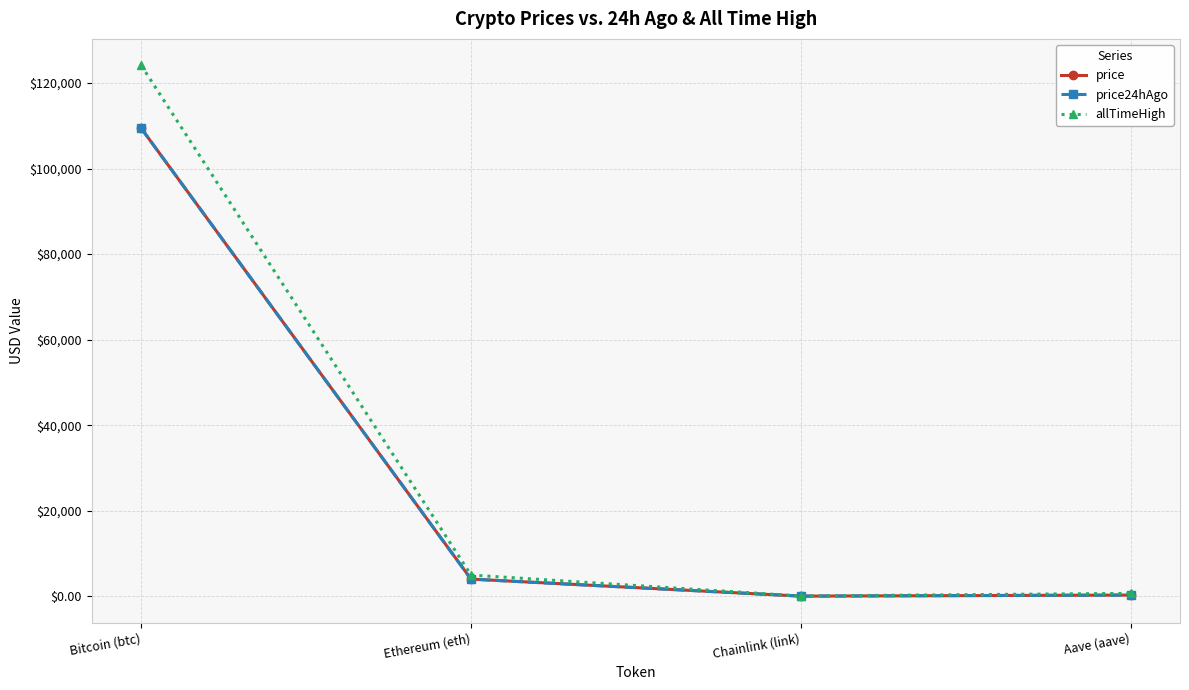

At which label does allTimeHigh first exceed 4946?

Bitcoin (btc)